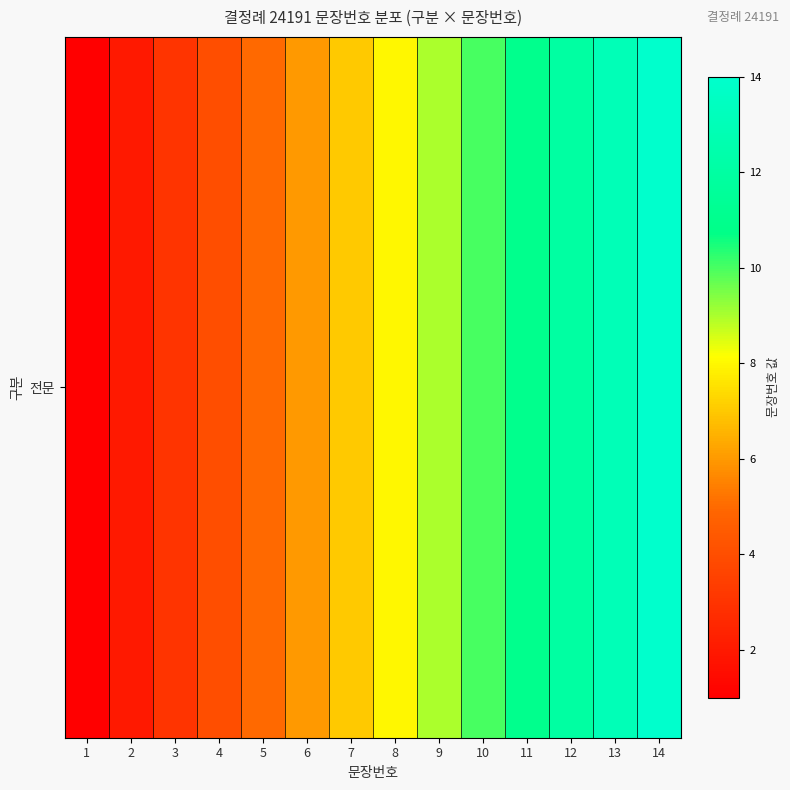

What is the difference between the maximum and minimum values?

13